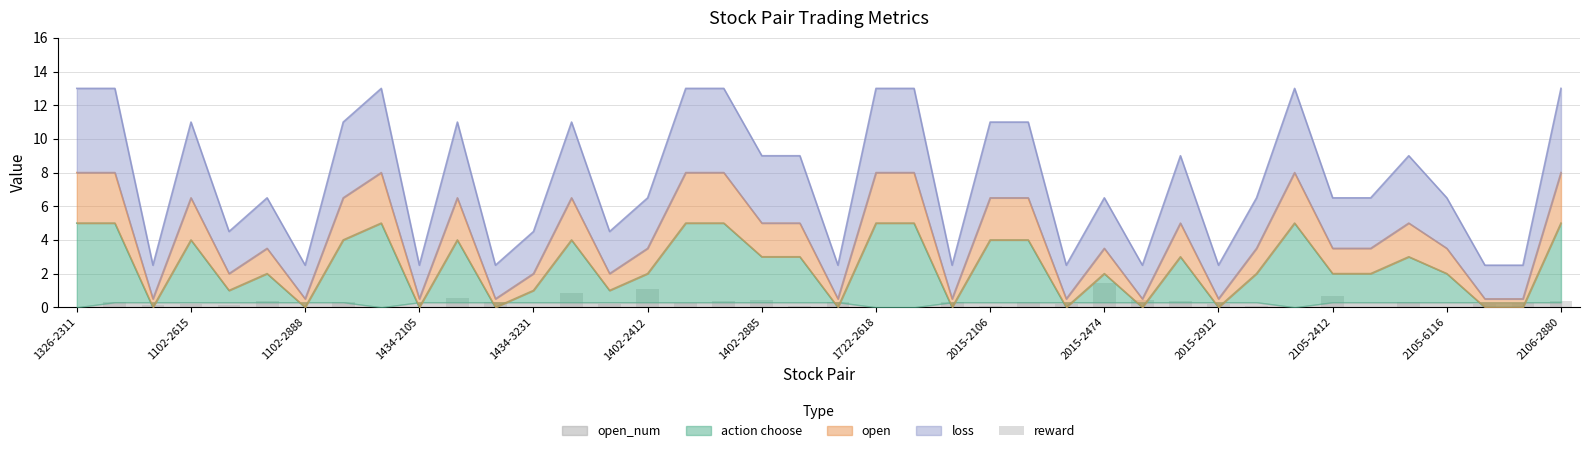

Are the bars horizontal?

No